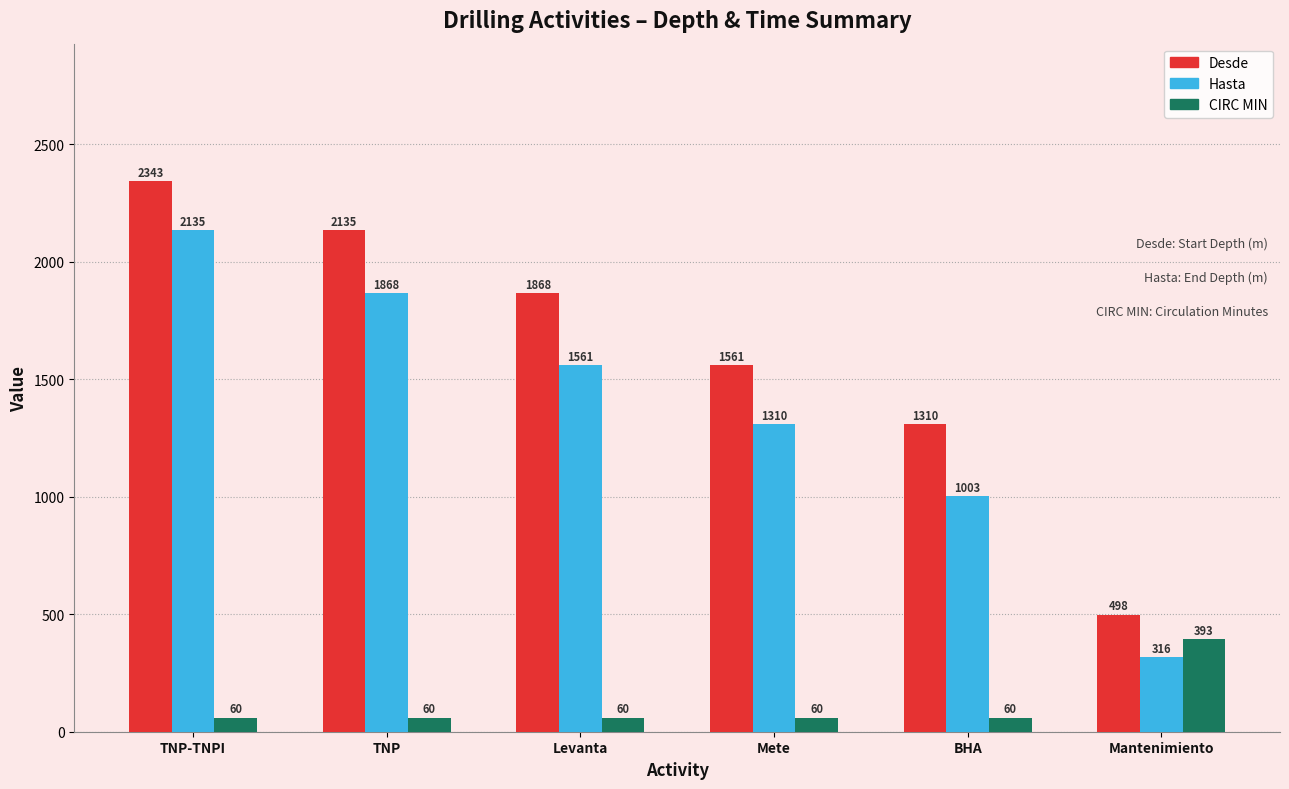

What is the average value of the Desde series?

1619